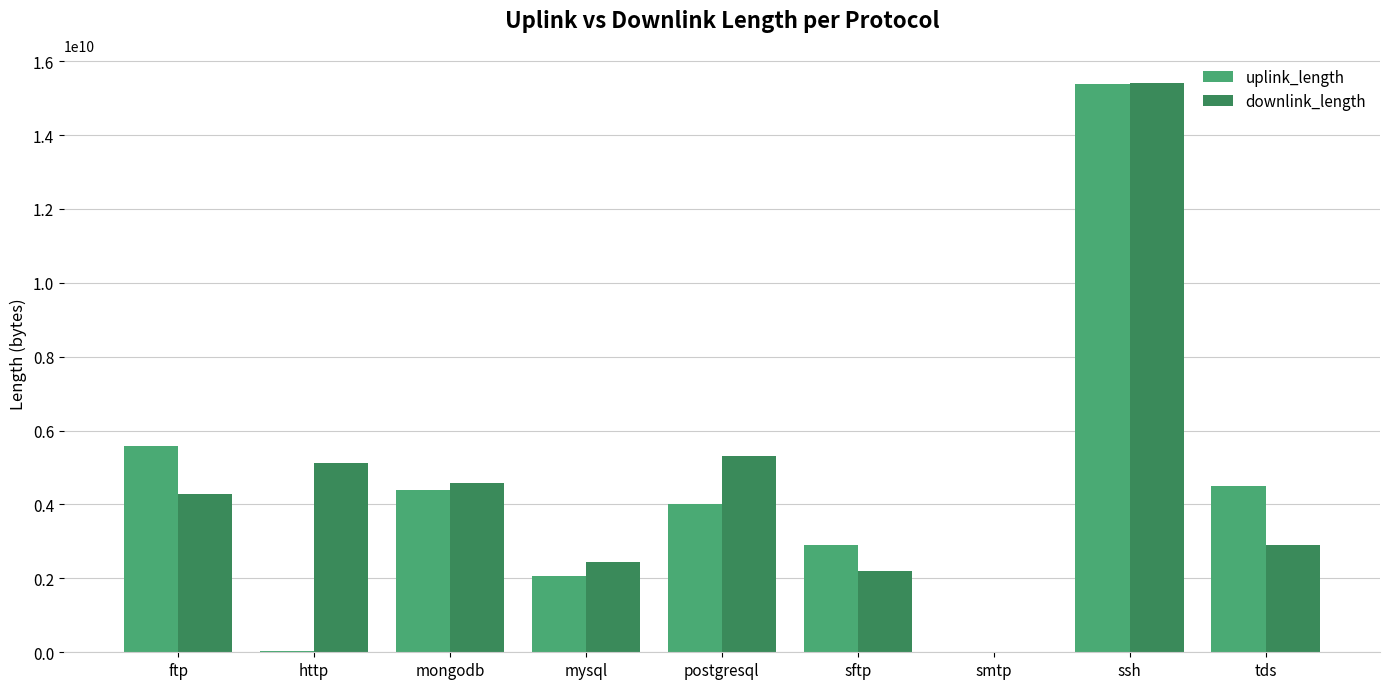

What are all the series names shown in the legend?

uplink_length, downlink_length